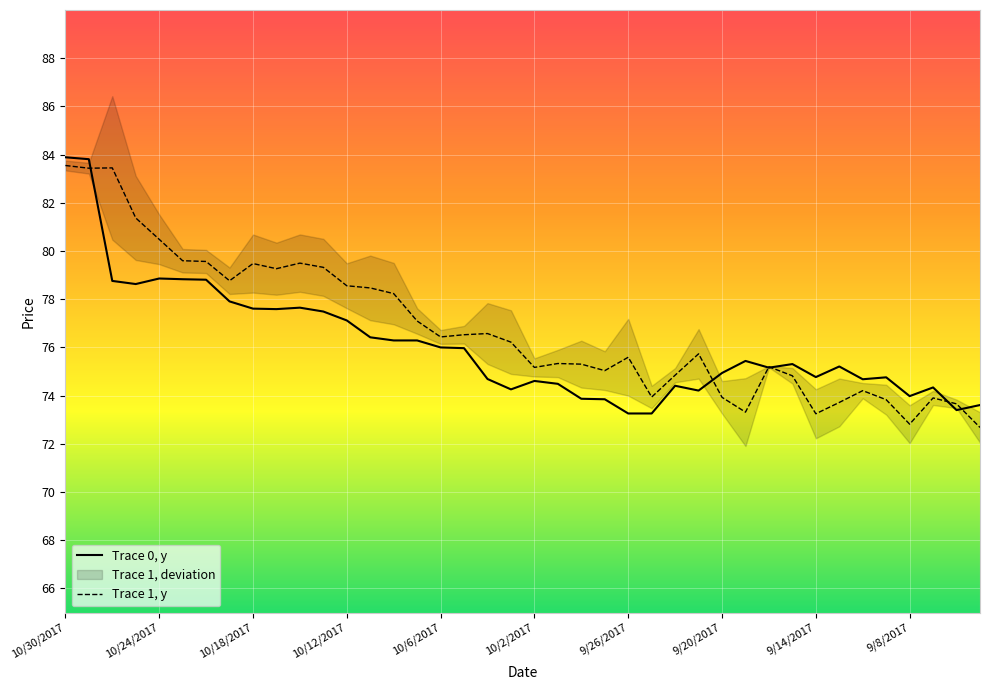

Between 9/27/2017 and 10/23/2017, which is larger?

10/23/2017